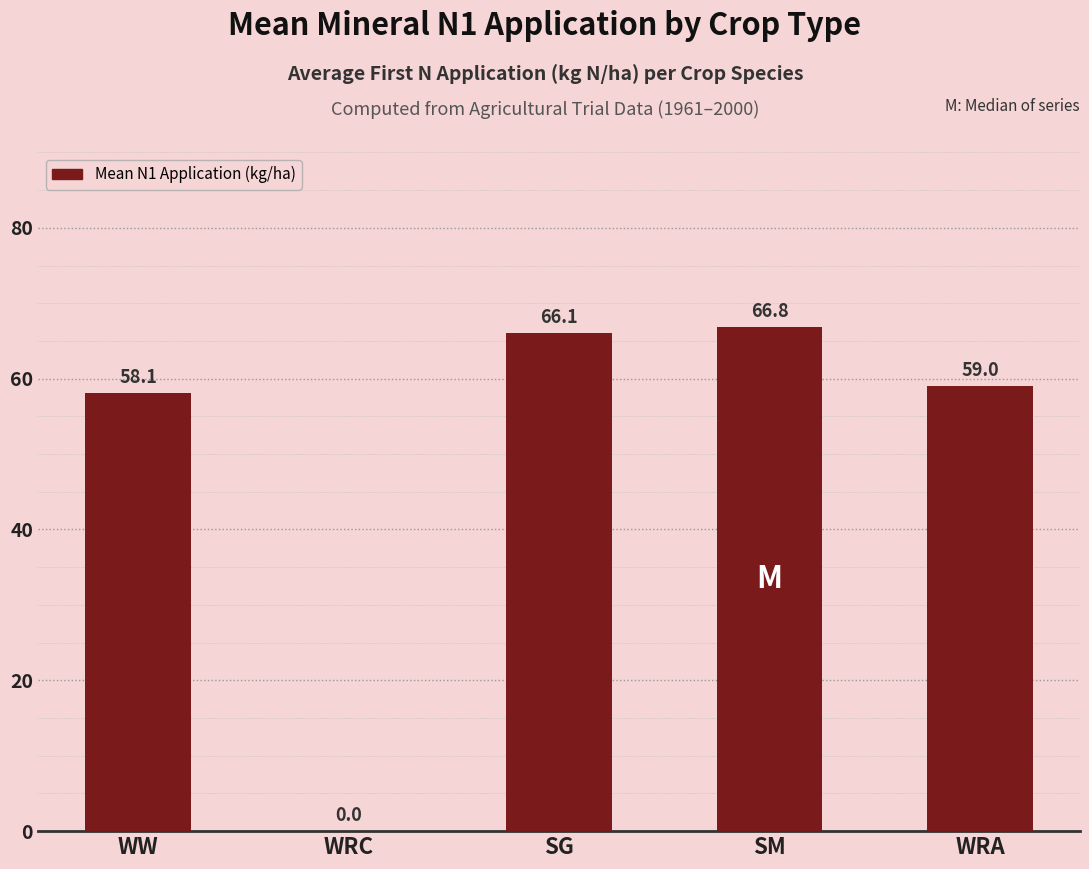

What is the average value?

50.0